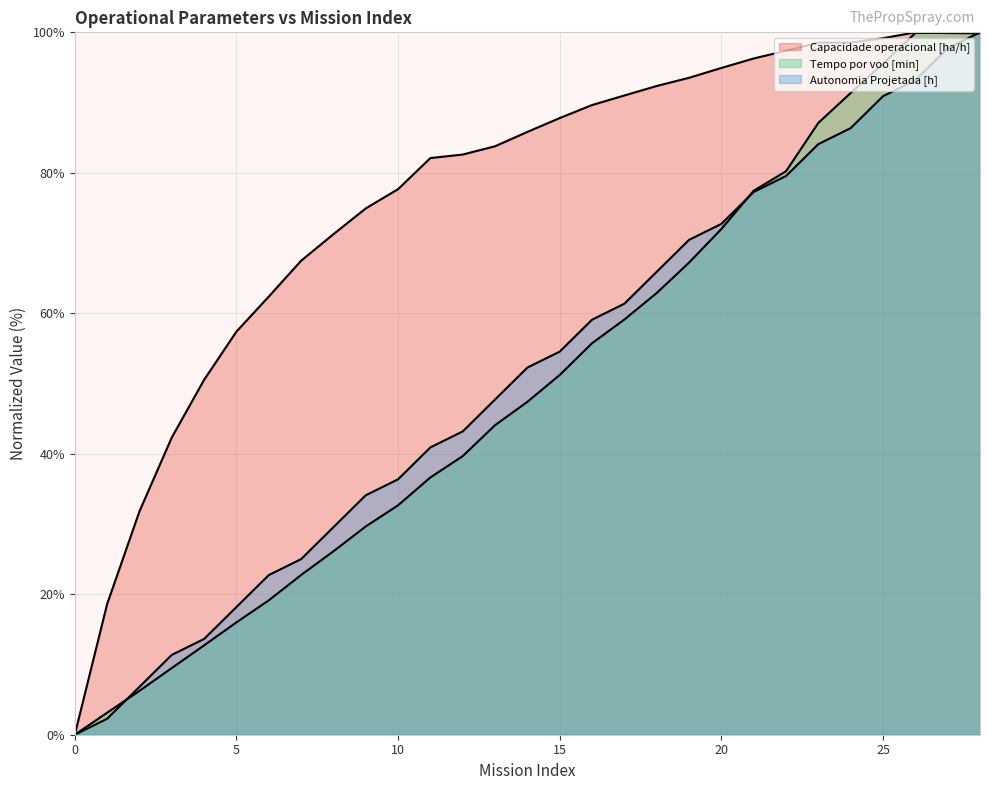

How many lines are shown in the chart?

3